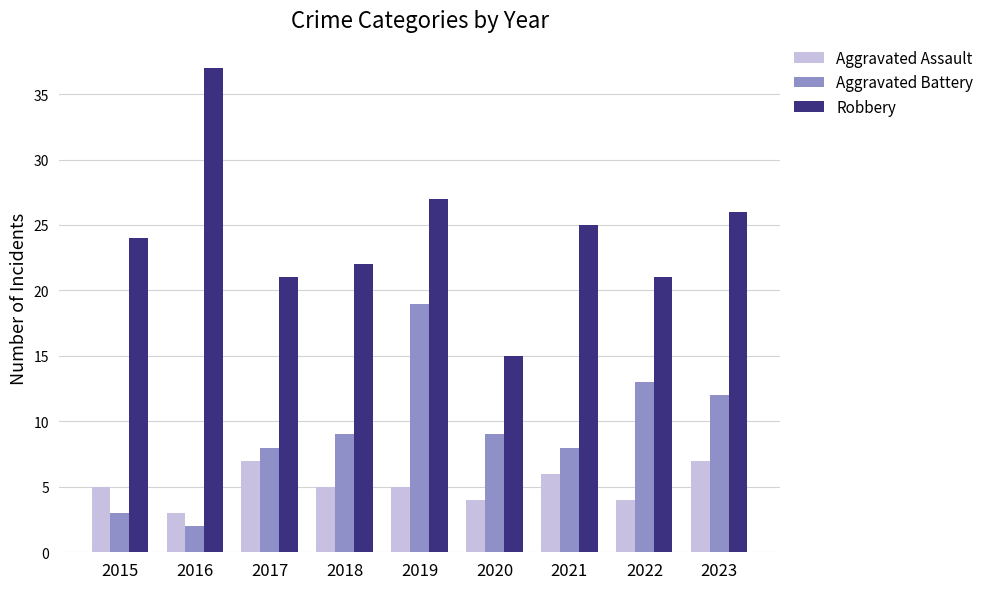

What is the sum of all Robbery values?

218